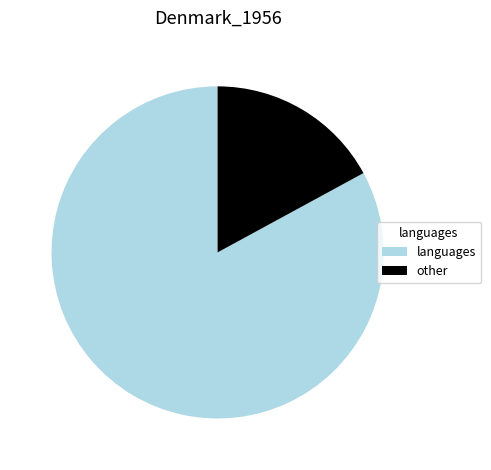

What is the largest slice in the pie chart?

languages